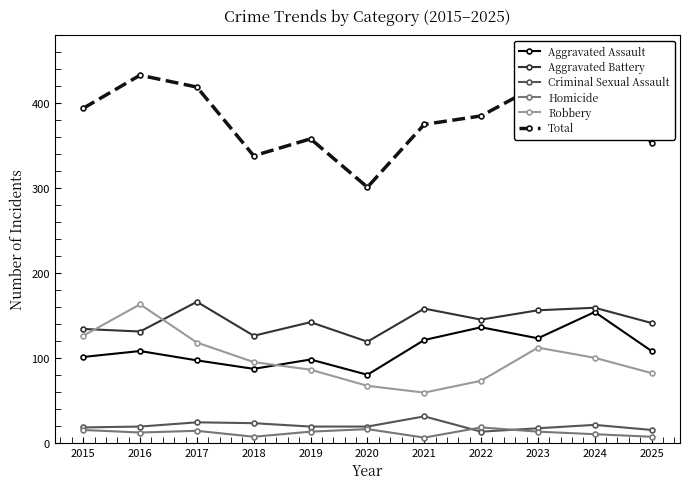

What is the difference between the Aggravated Battery values at 2024 and 2023?

3